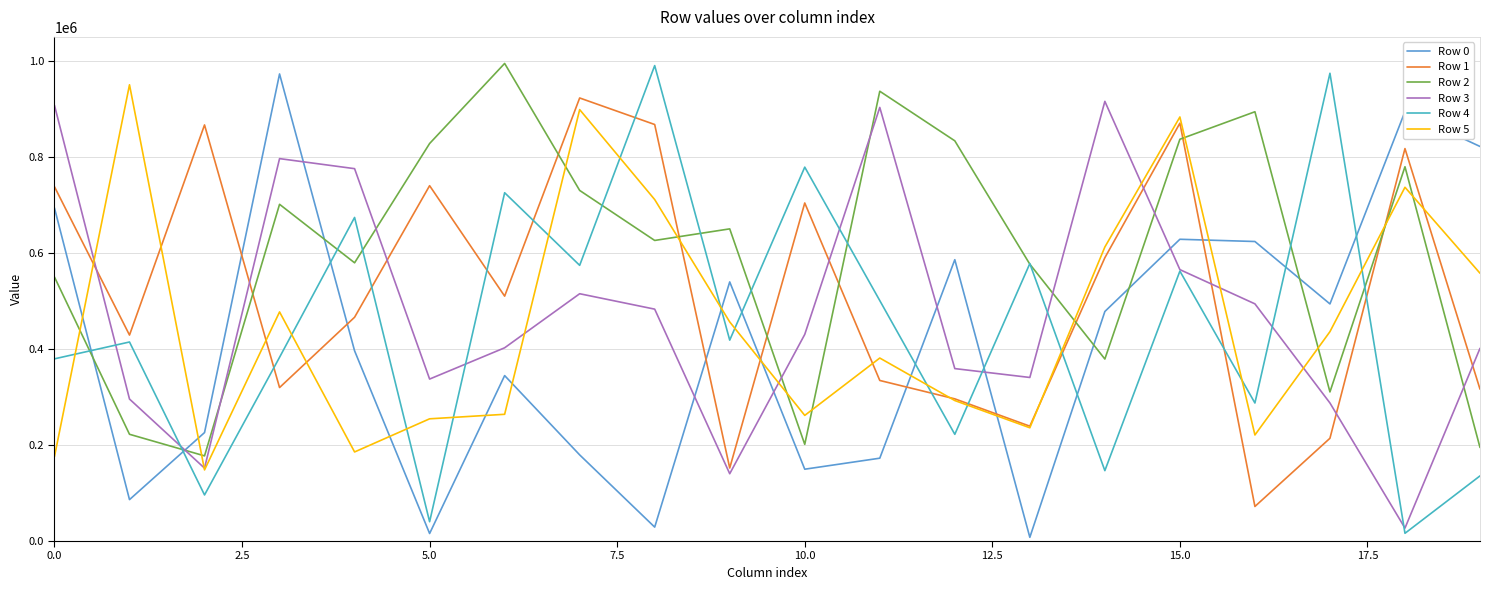

After their last crossing, which series has the higher values: Row 0 or Row 4?

Row 0